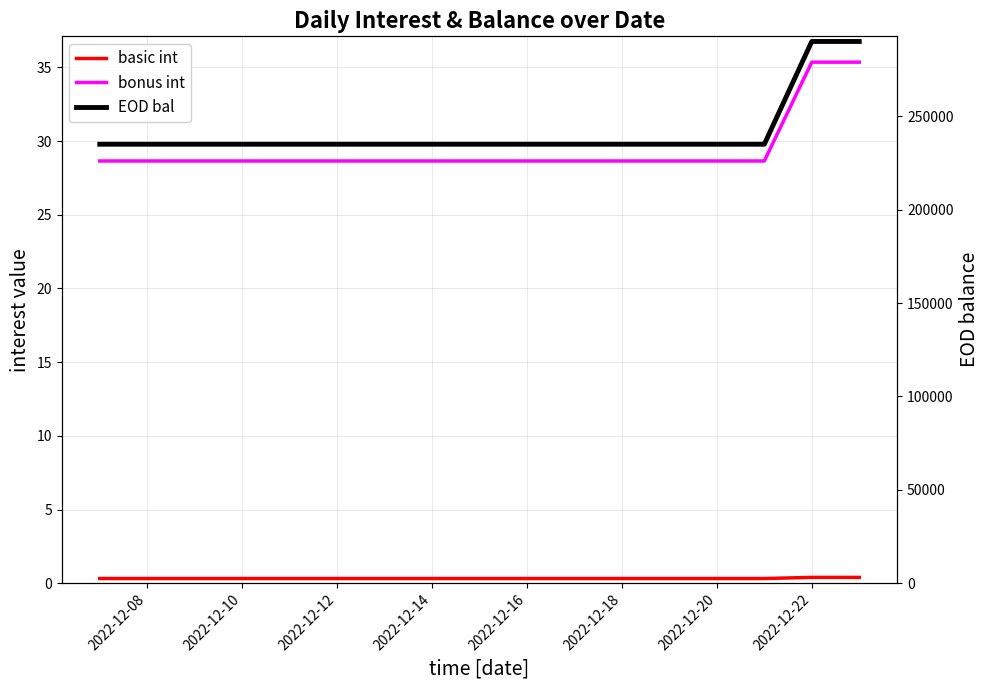

Which label corresponds to the smallest value in the chart?

2022-12-08